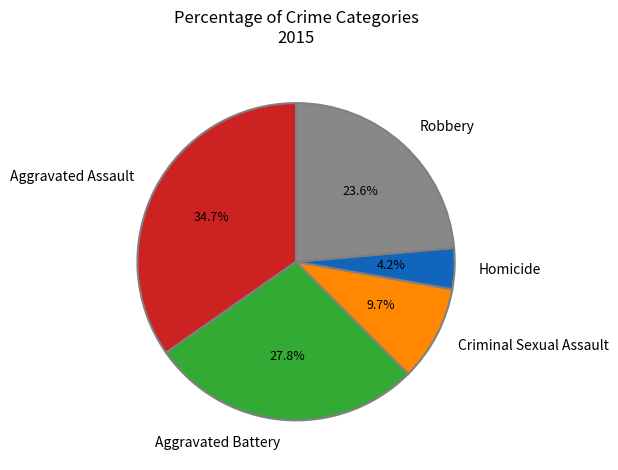

Is the sum of Robbery and Criminal Sexual Assault greater than half?

No